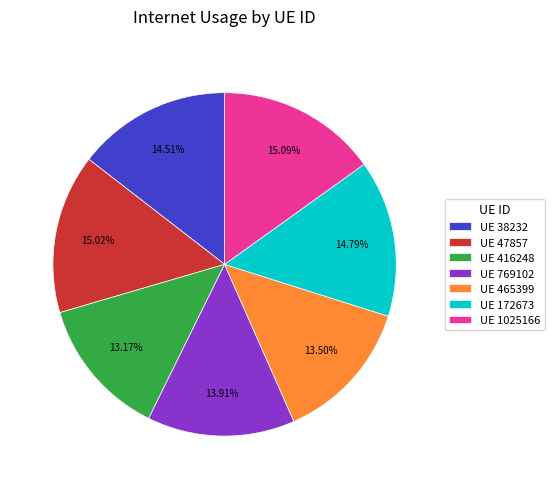

What is the ratio of the value at UE 38232 to the value at UE 769102?

1.0